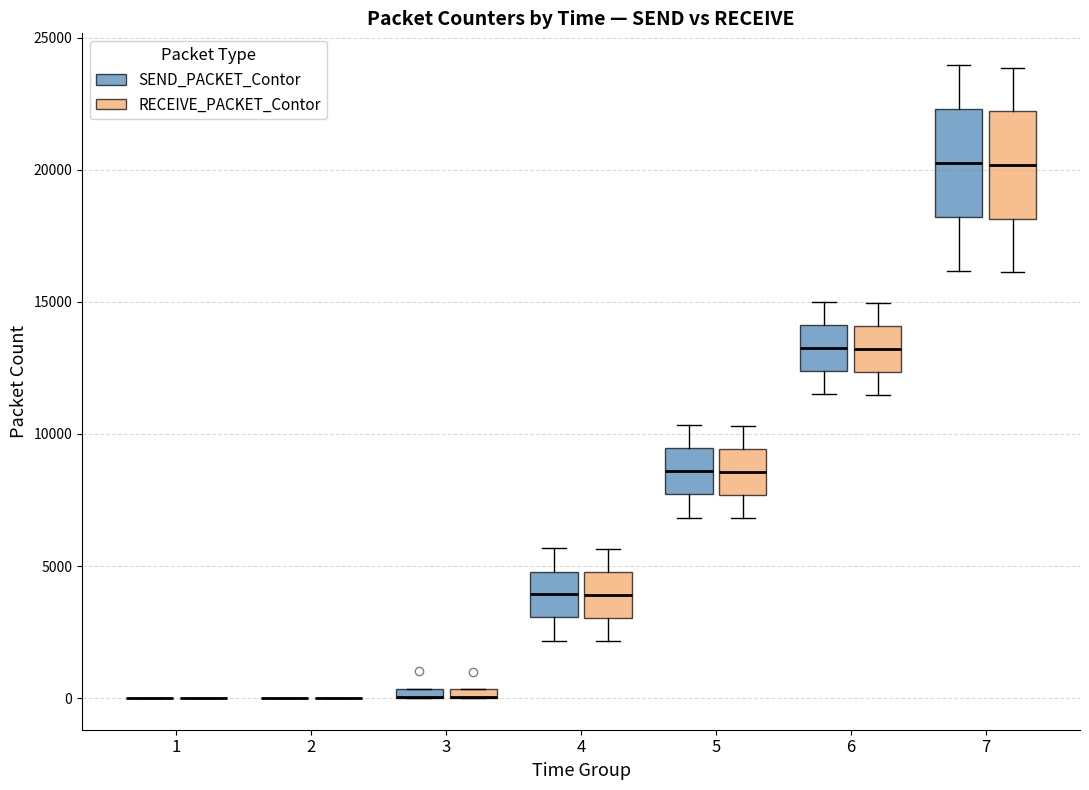

Where is the upper edge of the box for 3 (SEND_PACKET_Contor) on the y-axis? The values are not printed on the chart, so give them approximately, as read against the axis.

500